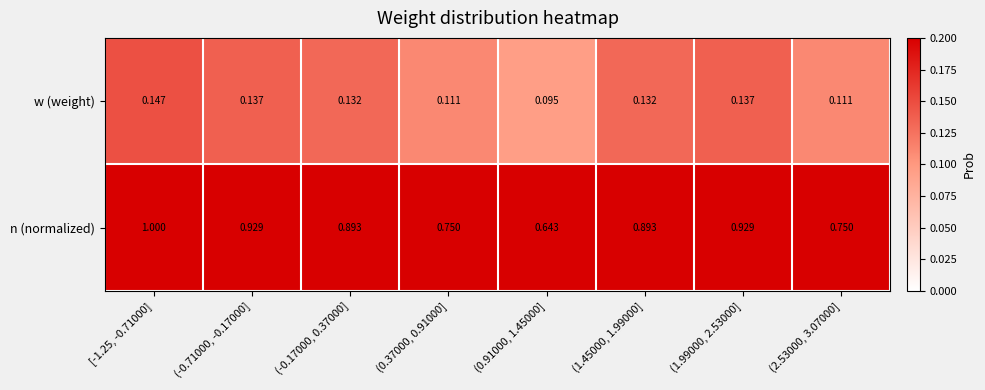

Is the value of w (weight) at (1.99000, 2.53000] greater than the value of n (normalized) at (-0.17000, 0.37000]?

No